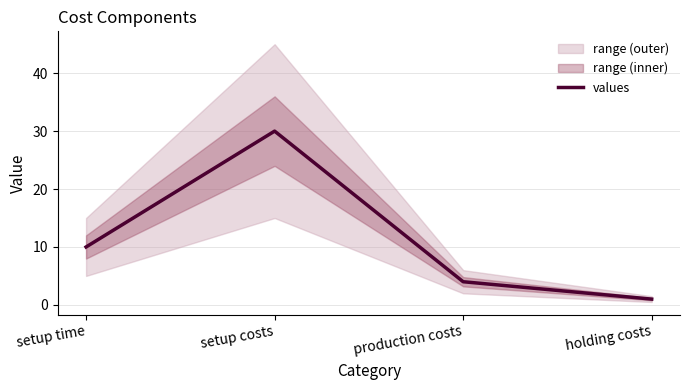

How many values are below 10?

2